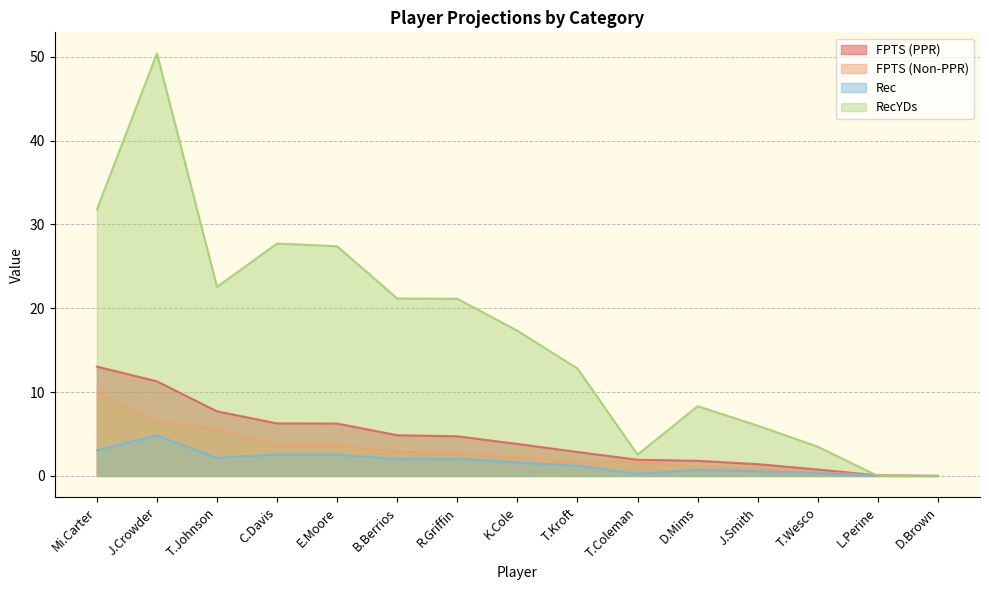

Which label corresponds to the smallest value in the chart?

D.Brown